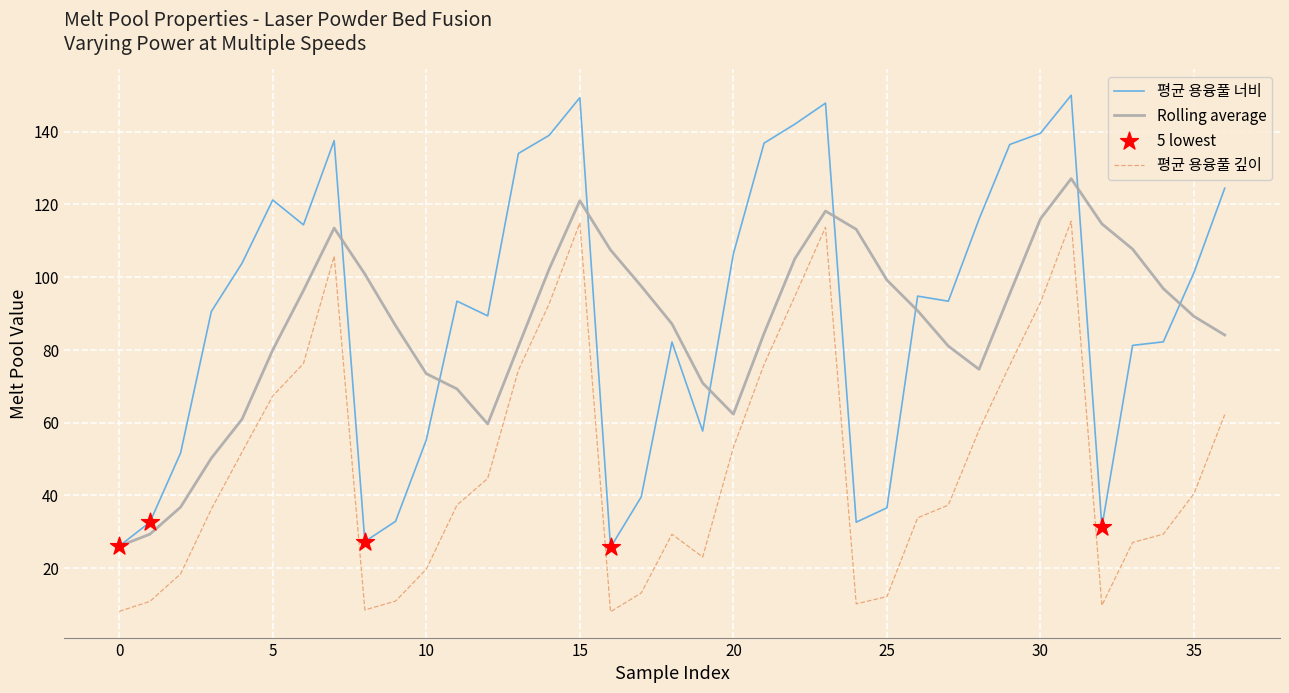

Rank the series by their maximum value, from highest to lowest.

평균 용융풀 너비, Rolling average, 평균 용융풀 깊이